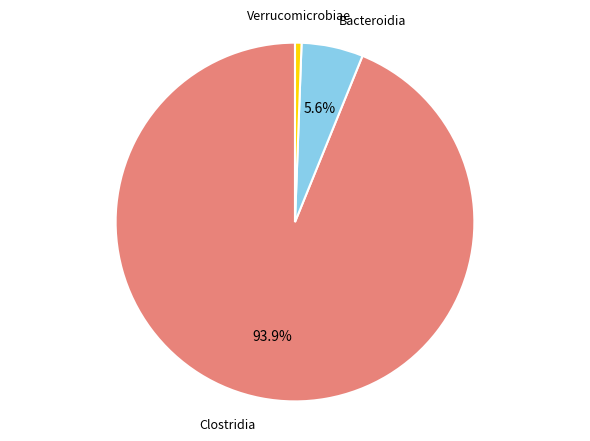

Rank the categories by value from highest to lowest.

Clostridia, Bacteroidia, Verrucomicrobiae